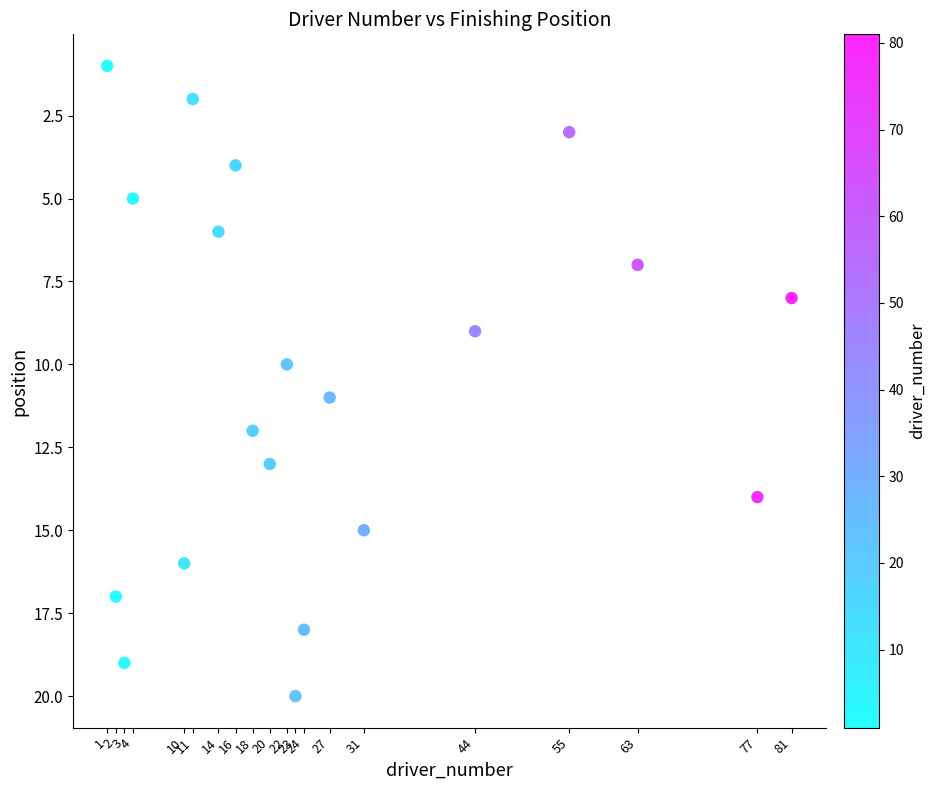

What is the range of X values (max minus min)?

80